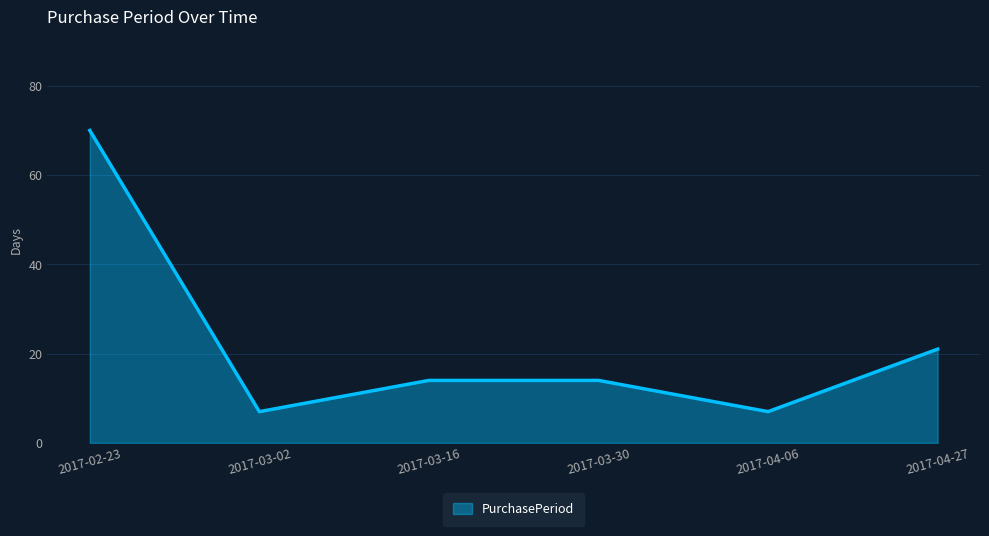

How many interior local valleys (lower than both neighbors) does the data have?

2